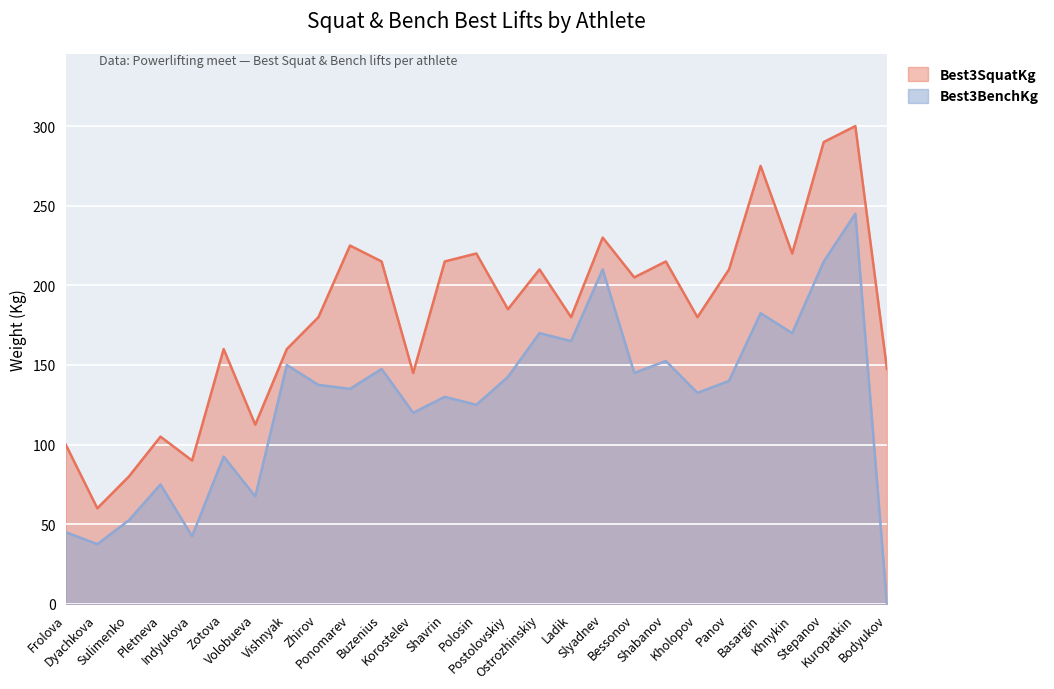

Does the chart display data point markers on the line(s)?

No